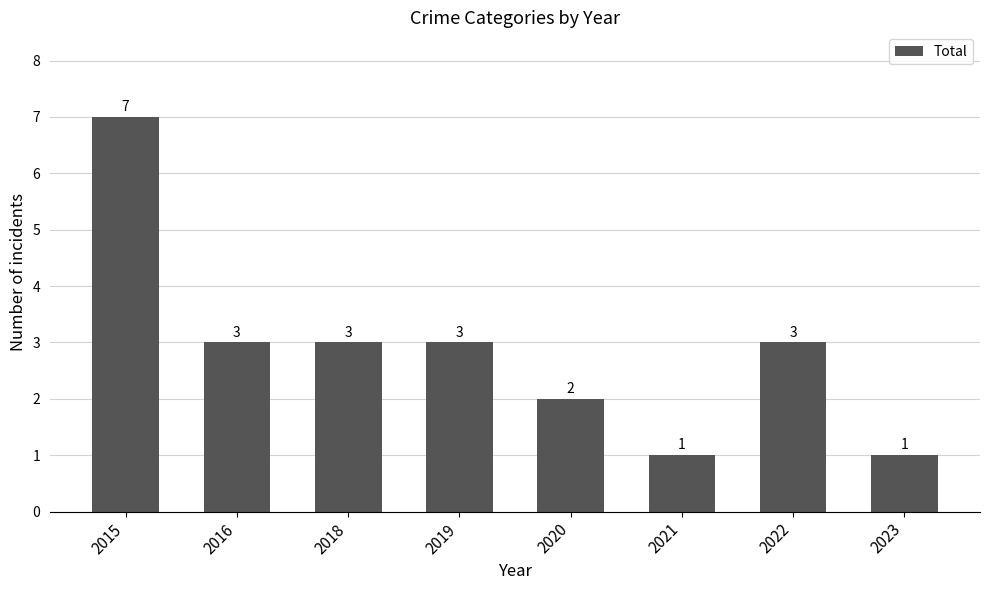

What is the sum of all values?

23